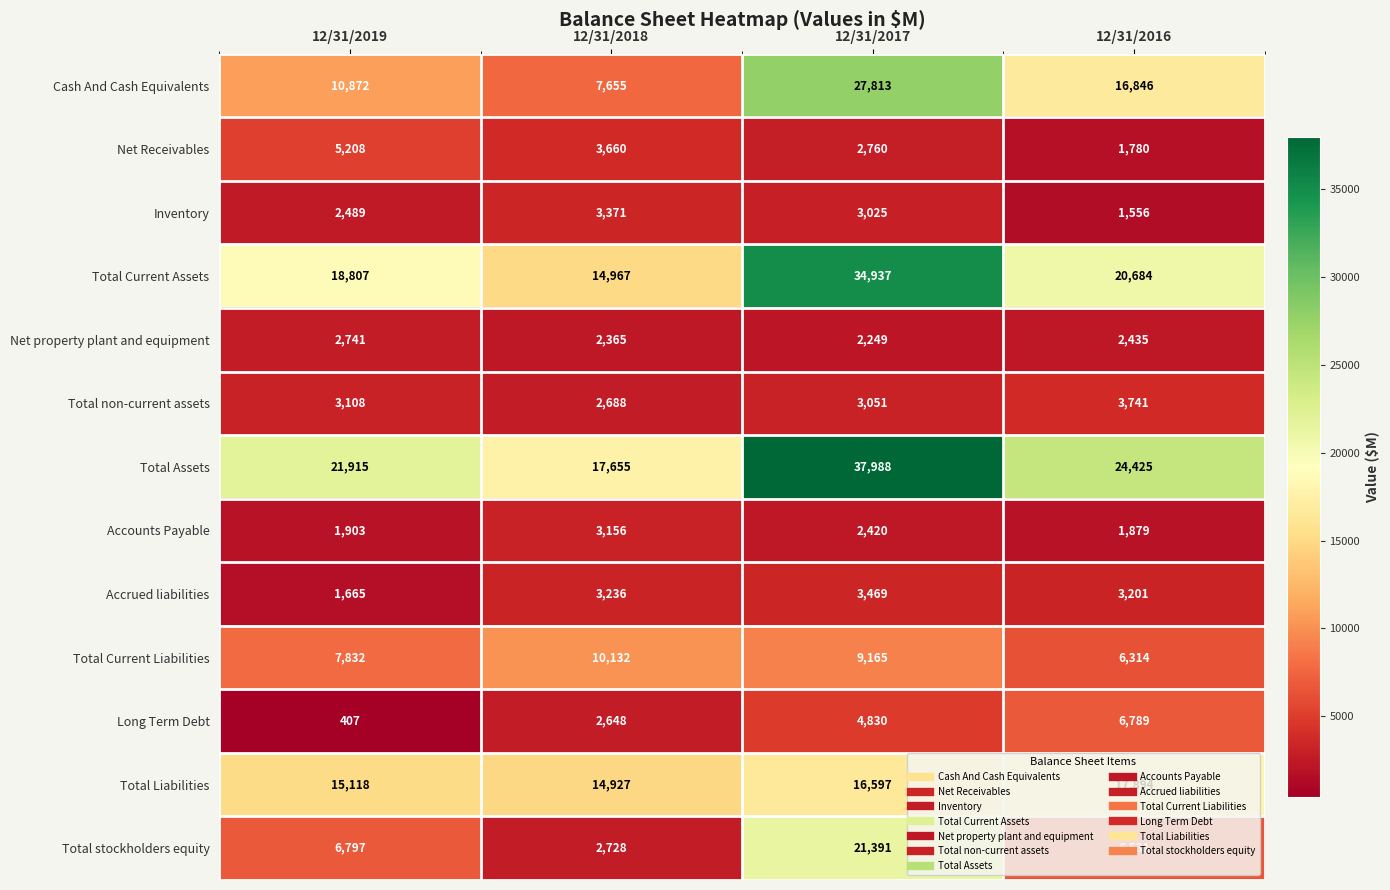

The value of Total Liabilities at 12/31/2017 is 16597. True or false?

True